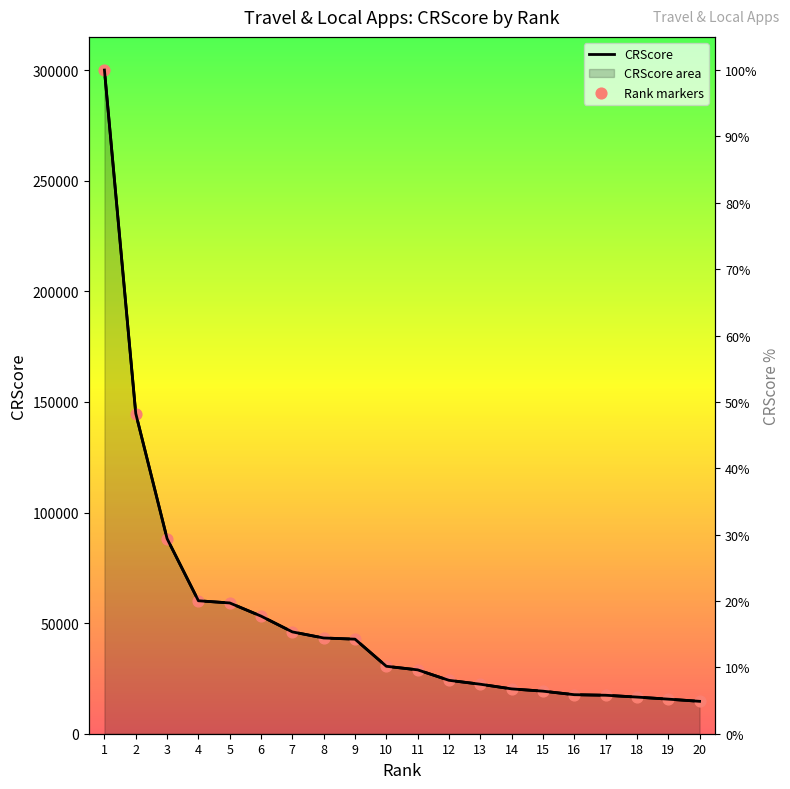

What is the change in value from 6 to 15?

-33928